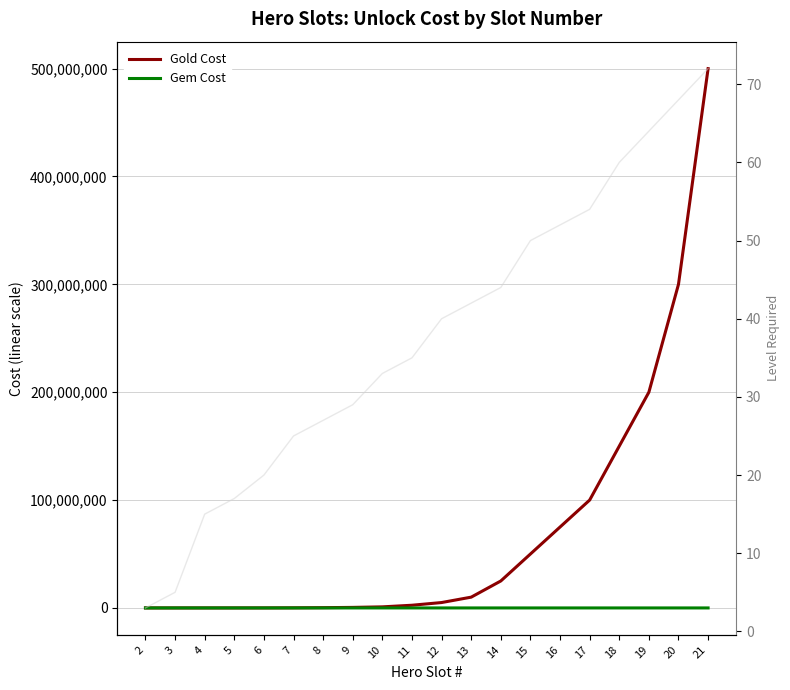

True or false: Gold Cost and Gem Cost cross at least once.

False